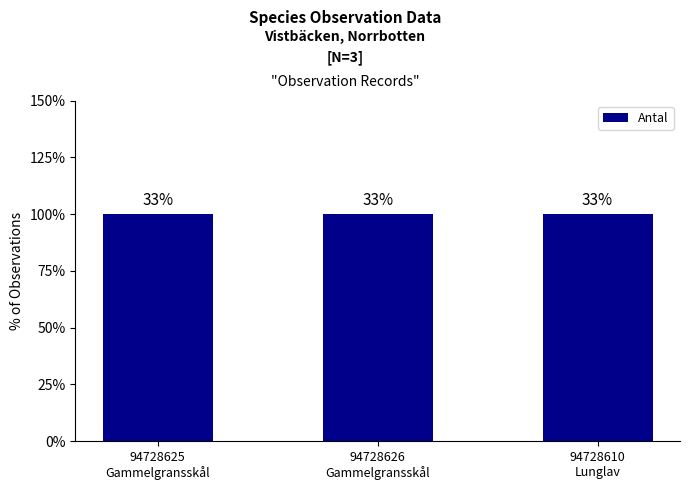

The TaxonId series shows 330 at 94728625
Gammelgransskål. True or false?

False